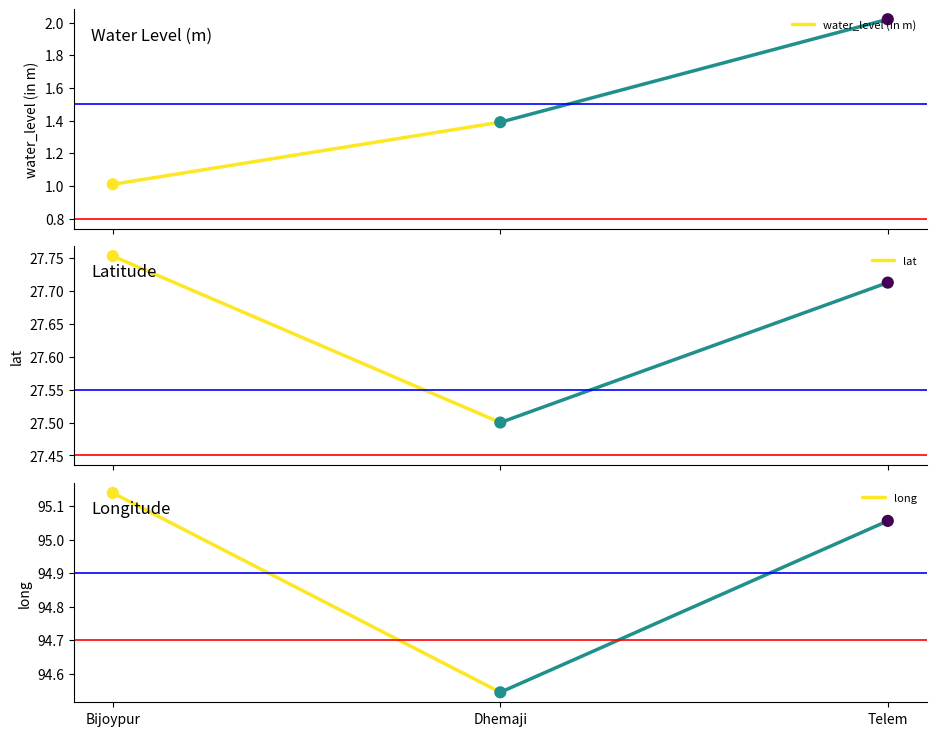

Which series has the largest Y range (max minus min)?

long